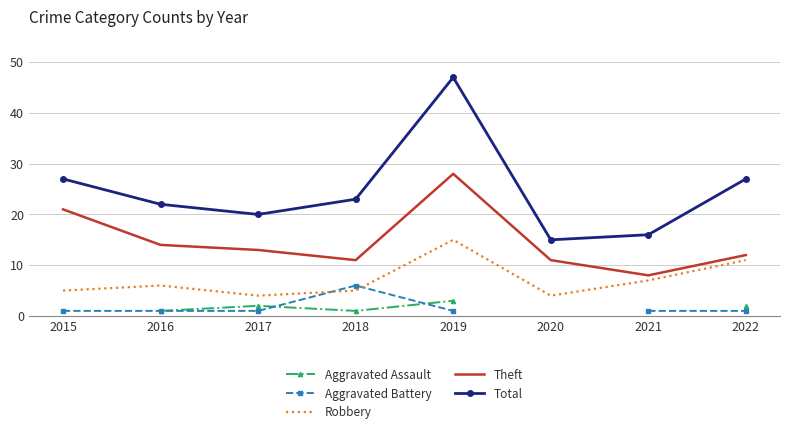

Rank the categories by Theft value from highest to lowest.

2019, 2015, 2016, 2017, 2022, 2018, 2020, 2021